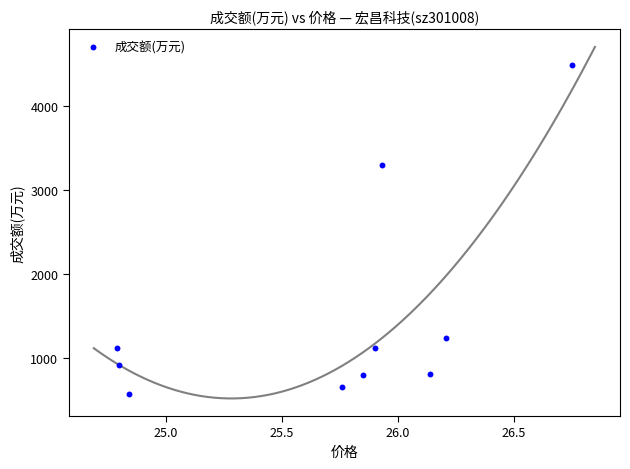

What Y value in the scatter plot is closest to 2533?

3302